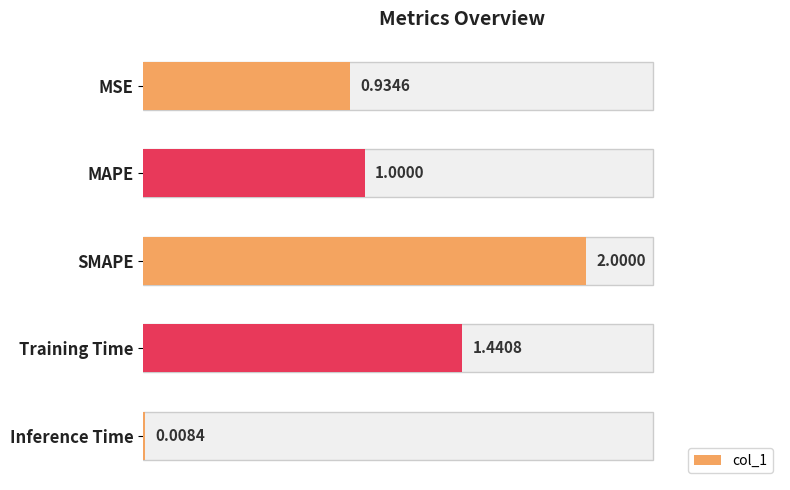

Is it true that the value at SMAPE is 0.8?

False